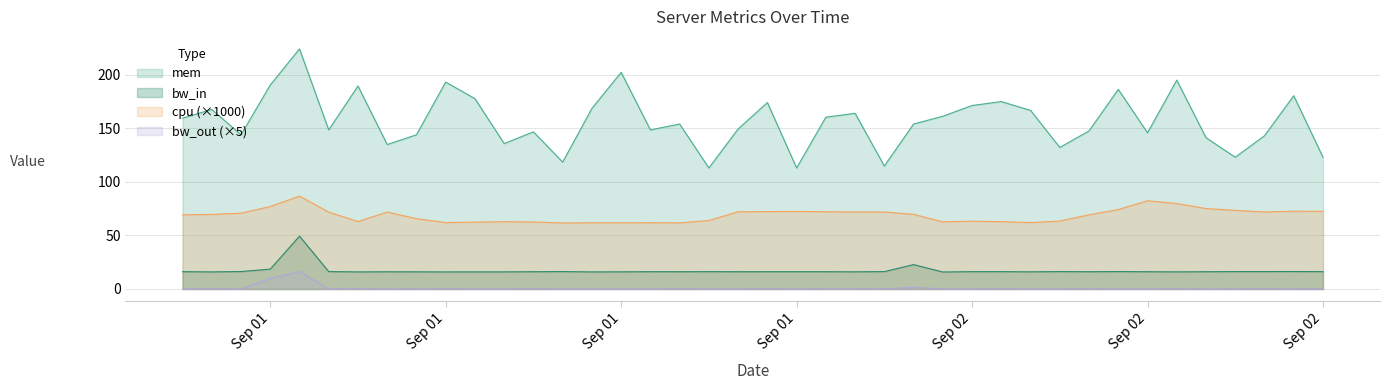

What is the difference between the maximum and second lowest values in the mem series?

111.0